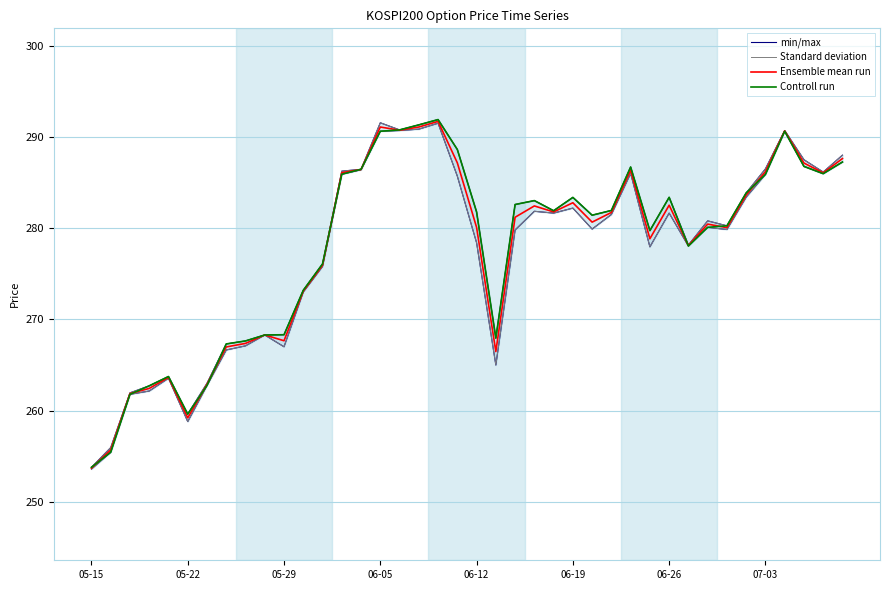

Is it true that min/max equals 368.2 at 33?

False